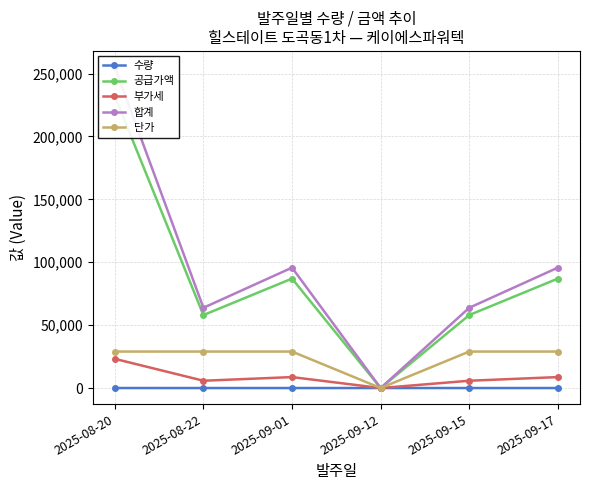

Between which two adjacent categories do 단가 and 수량 first intersect?

2025-09-01 and 2025-09-12